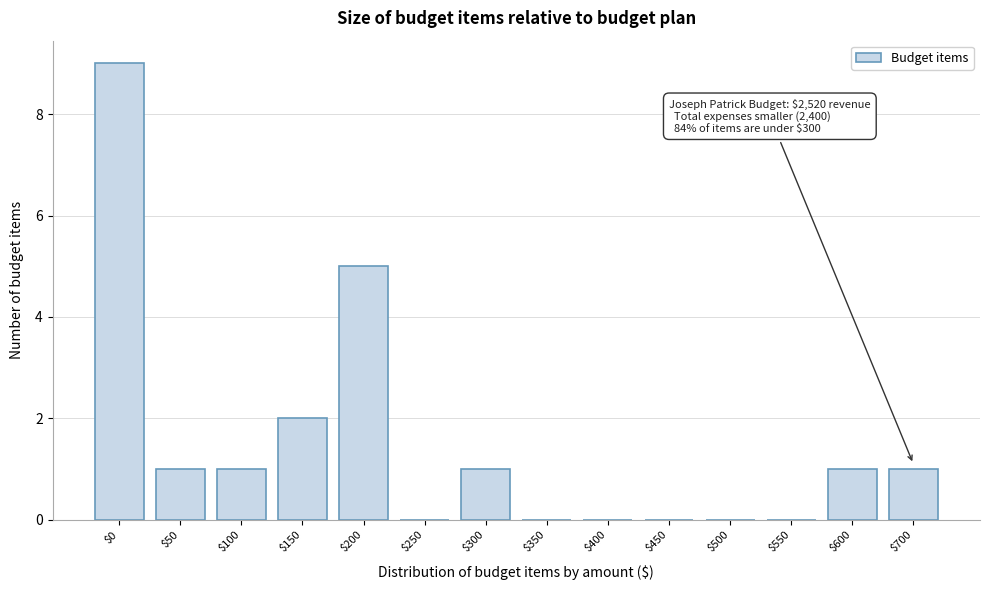

Which category has the highest value across all series?

$0